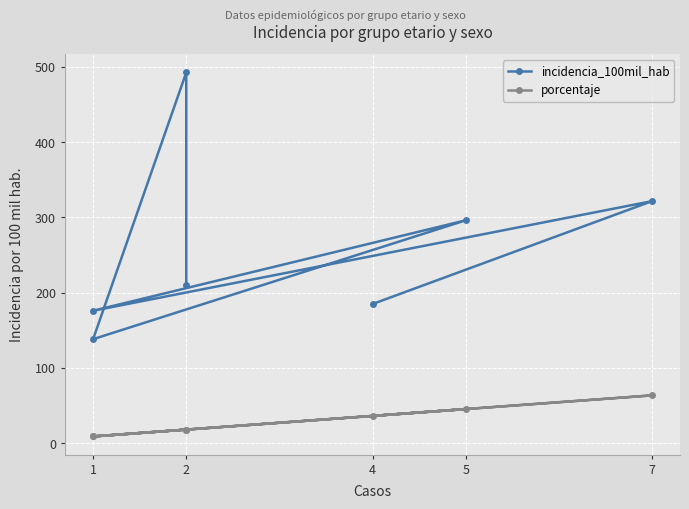

Which has a higher value, 2 or 2?

2